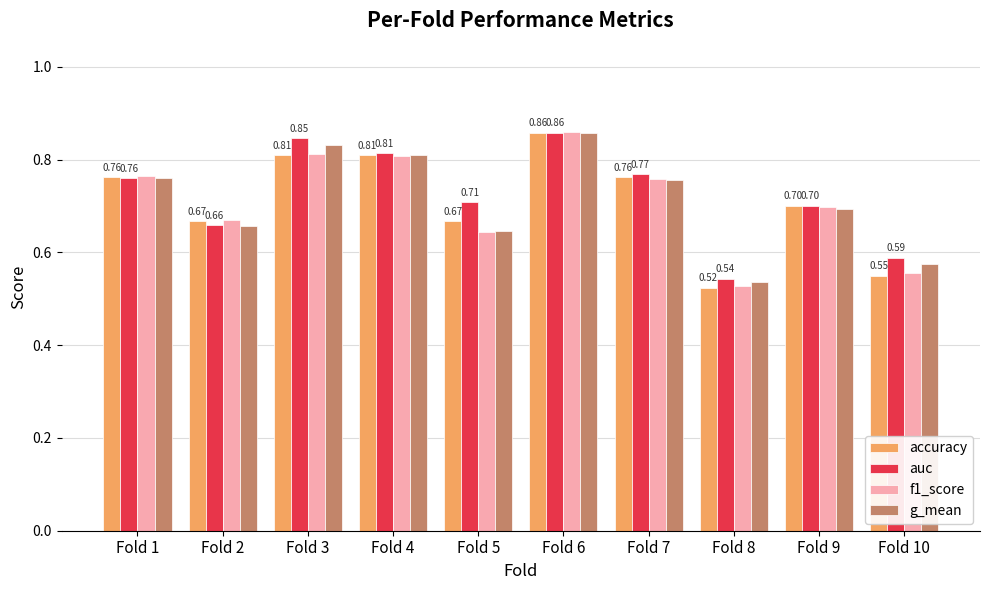

How many f1_score values are between 0 and 1?

10